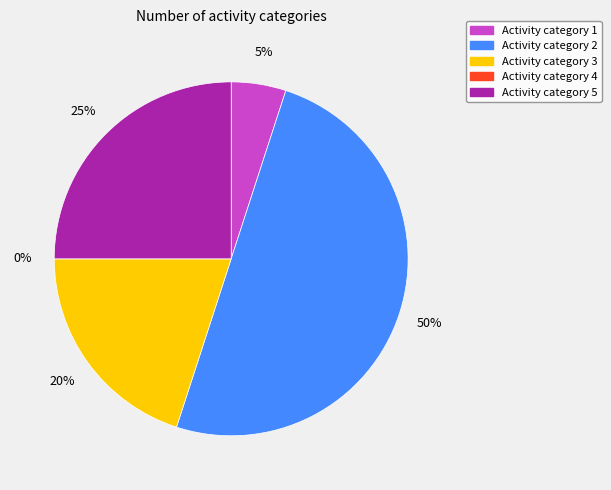

To the nearest percent, what portion does 3 represent?

20%